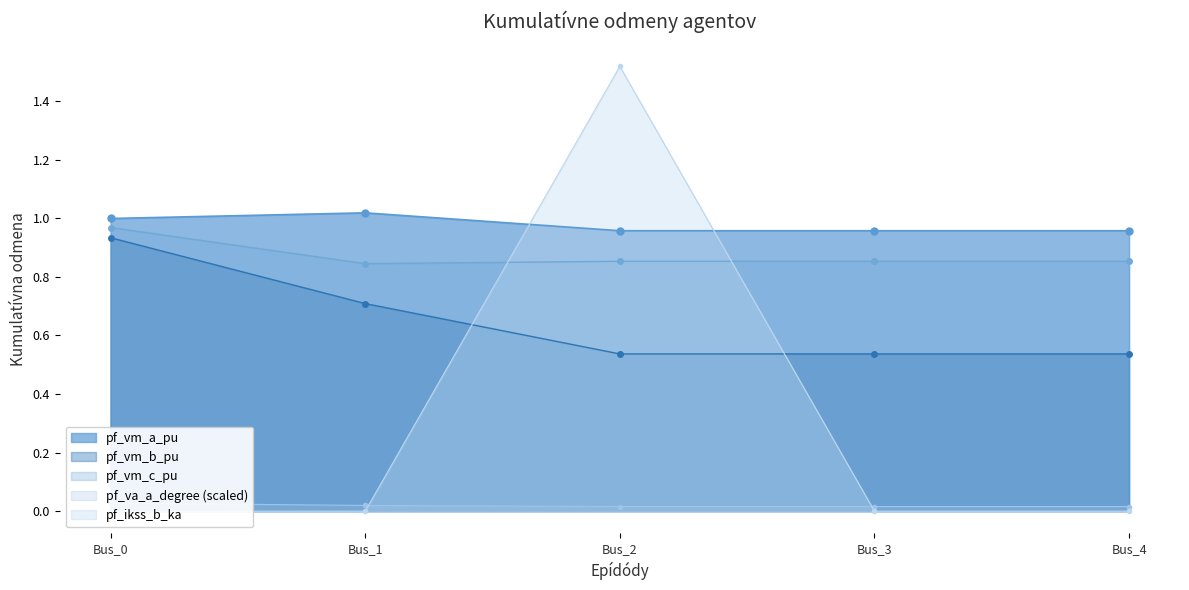

In pf_vm_a_pu, how many points are higher than both neighbors (excluding endpoints)?

1